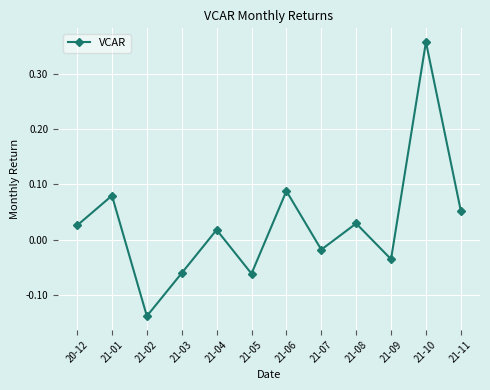

Which category has the highest value across all series?

21-10